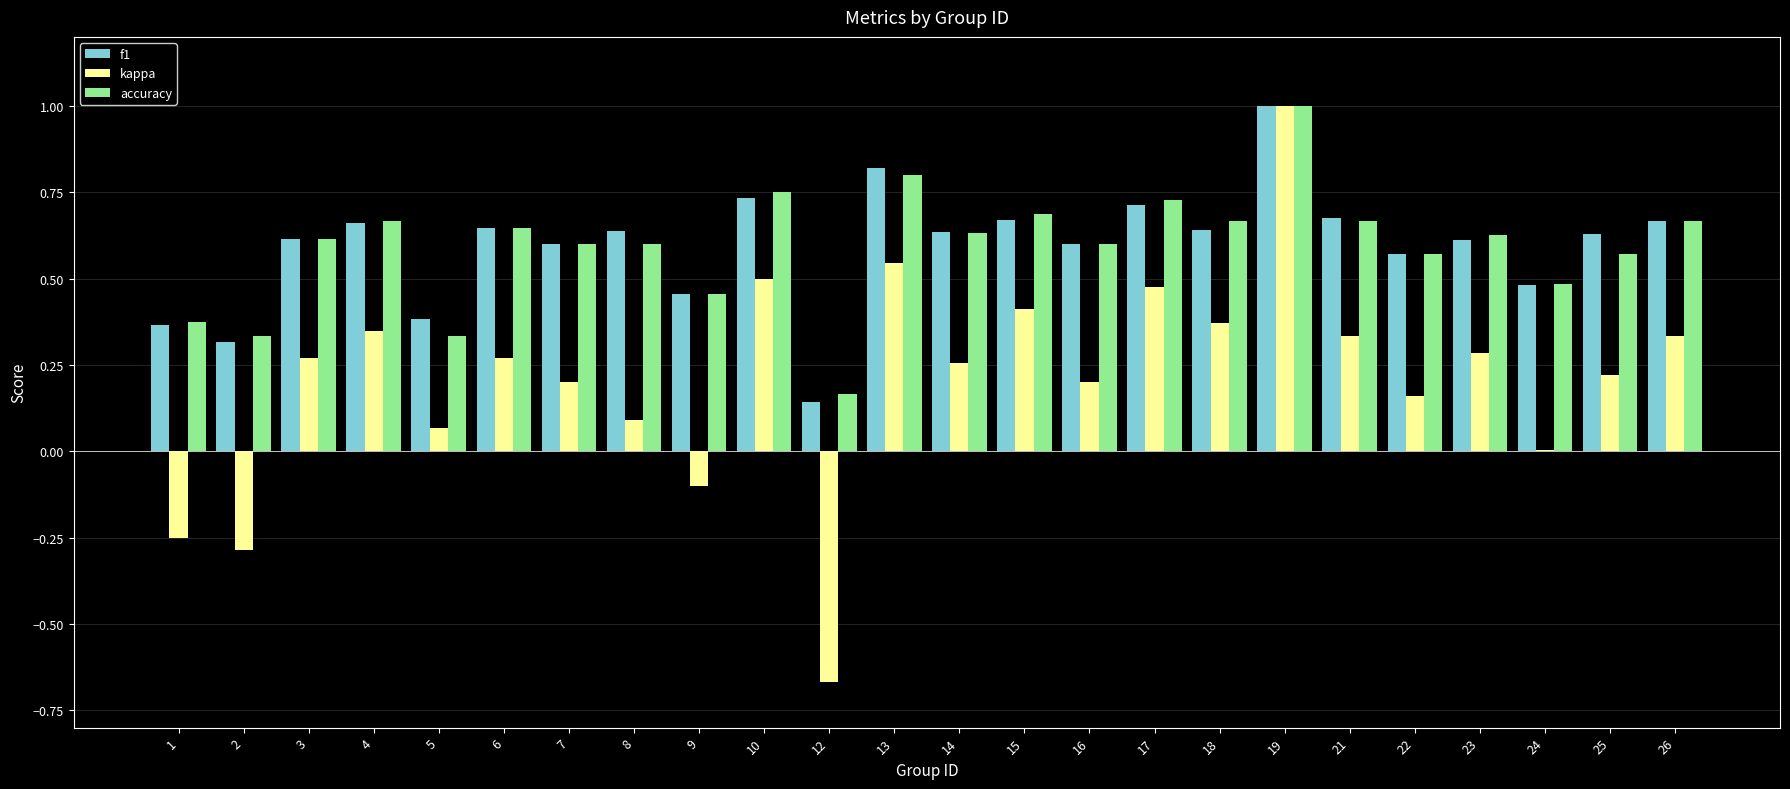

What is the maximum value for accuracy?

1.0